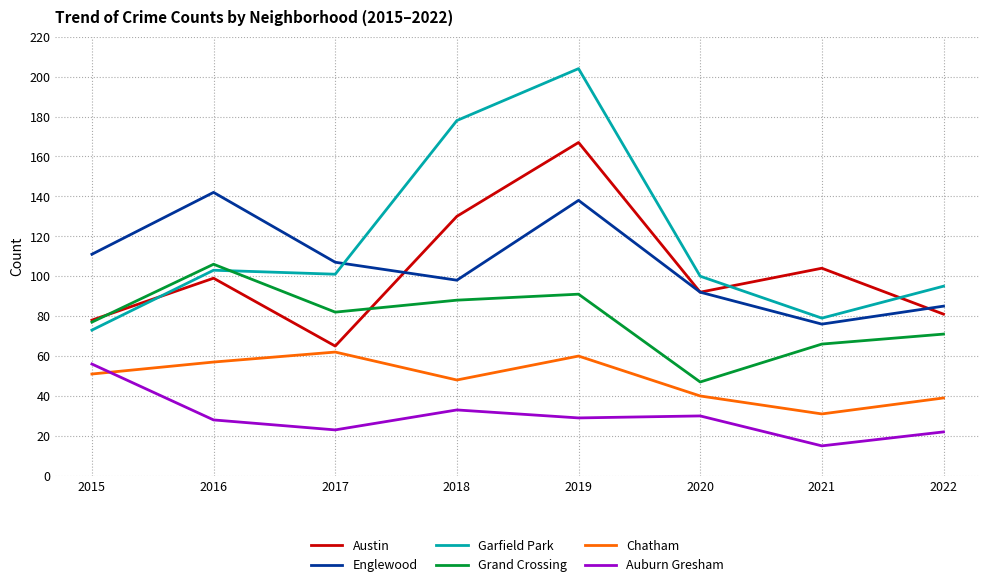

Where is Austin nearest to the value 116?

2021